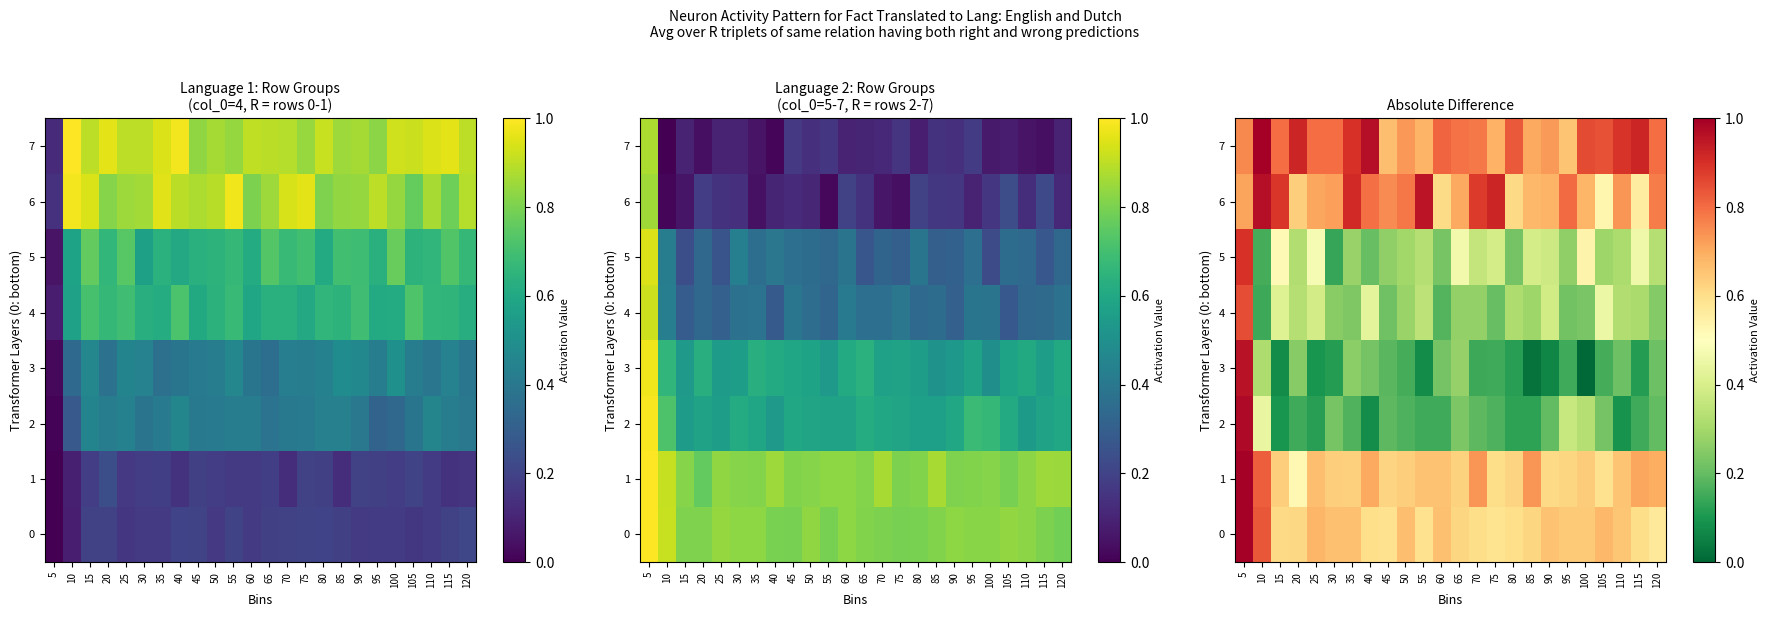

At which label does 2 reach its peak?

5